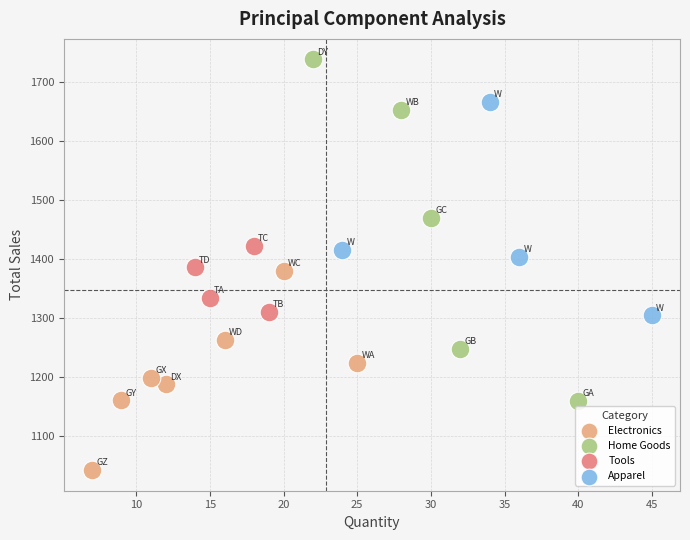

Which series contains the highest Y value?

Home Goods